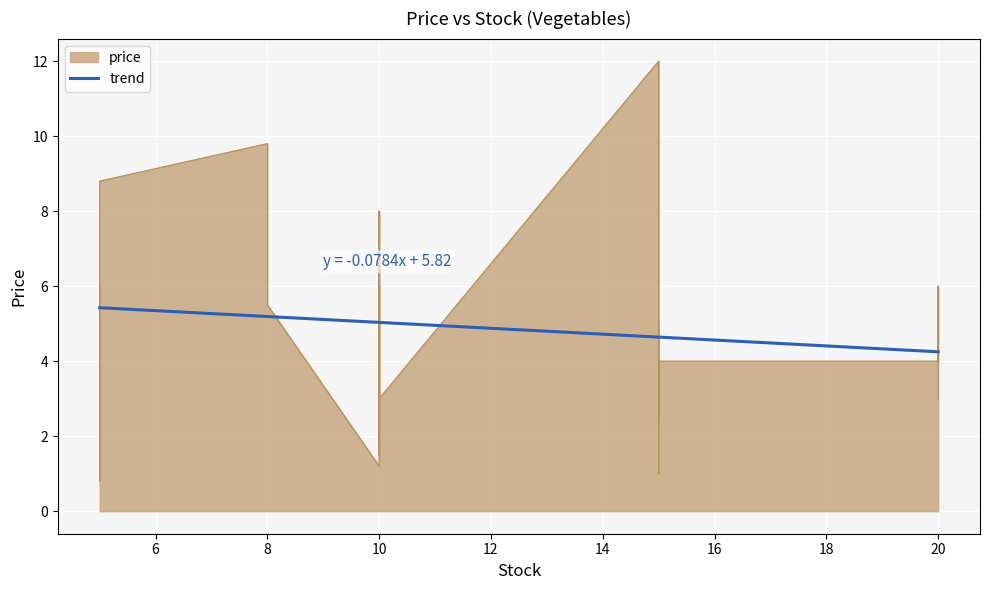

What is the difference between the maximum and minimum values?

1.2